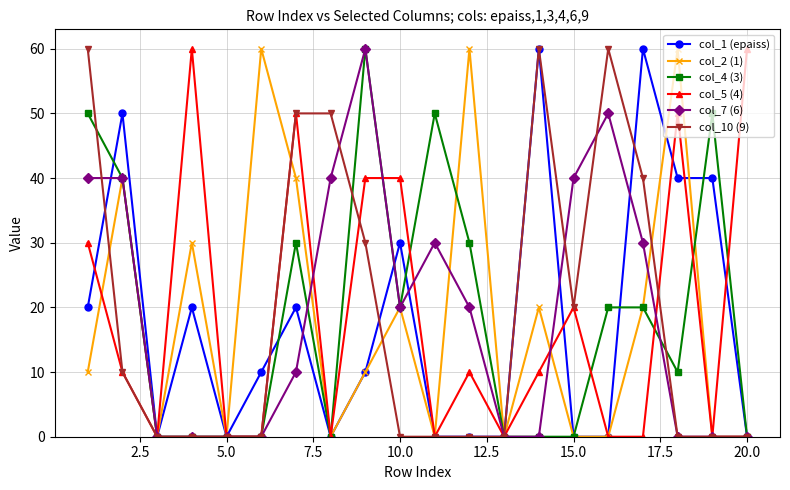

True or false: col_2 (1) has more than 0 points higher than both neighbors.

True